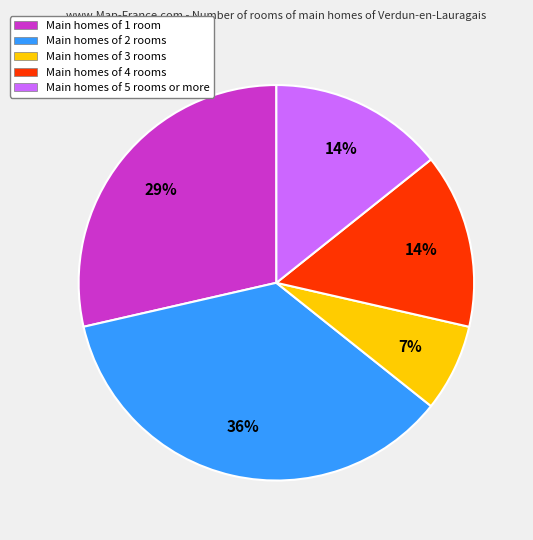

Does any single category account for the majority?

No